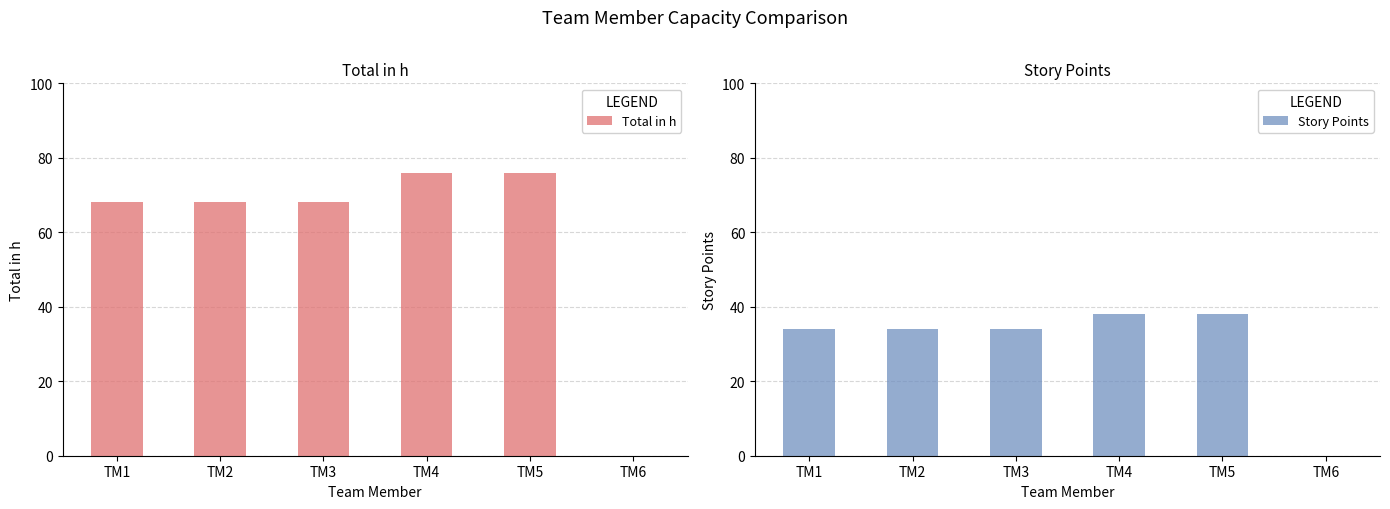

How many Total in h values are between 68 and 76?

5